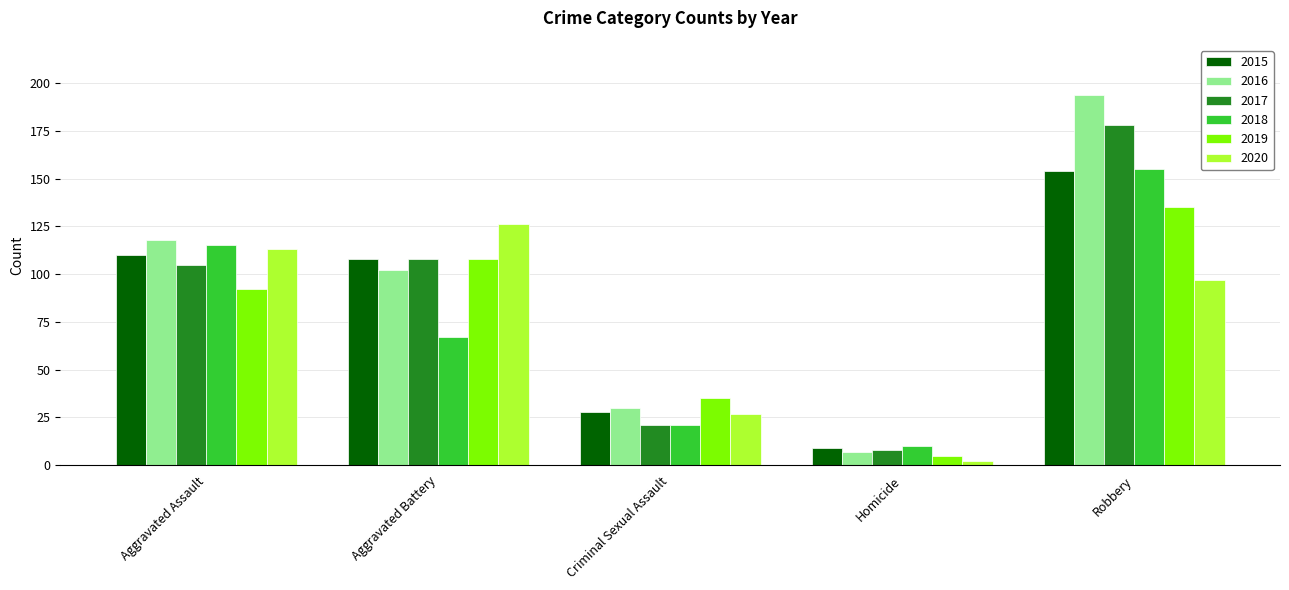

What is the sum of all 2016 values?

451